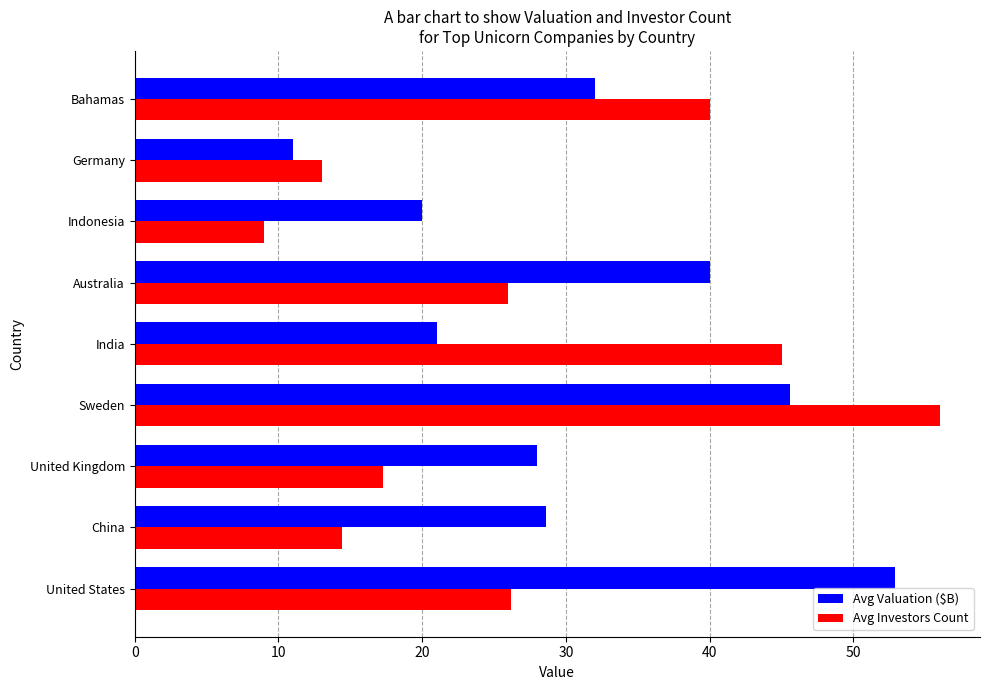

Between United Kingdom and Australia, which series saw the biggest shift?

Avg Valuation ($B)